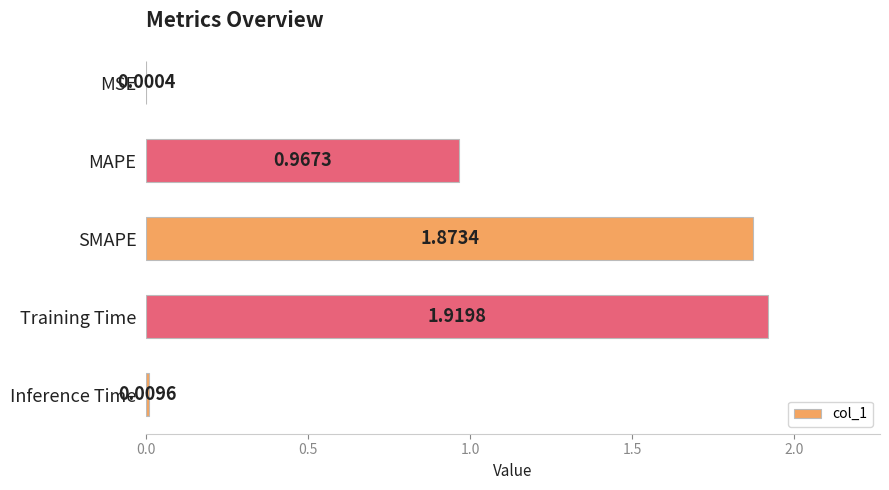

Where is the data nearest to the value 0?

MSE